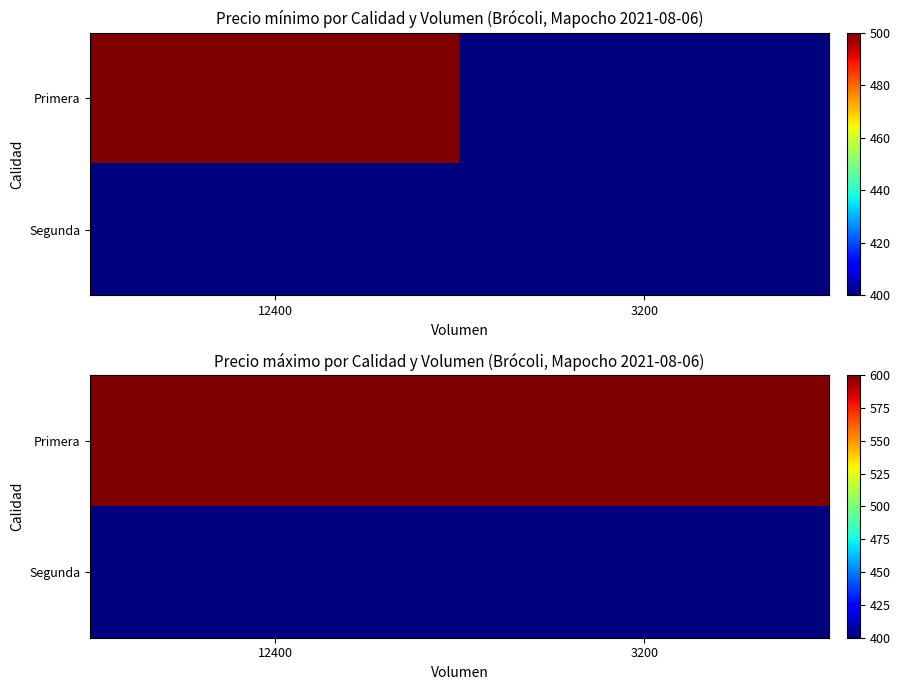

At which category is the sum across all series the highest?

12400